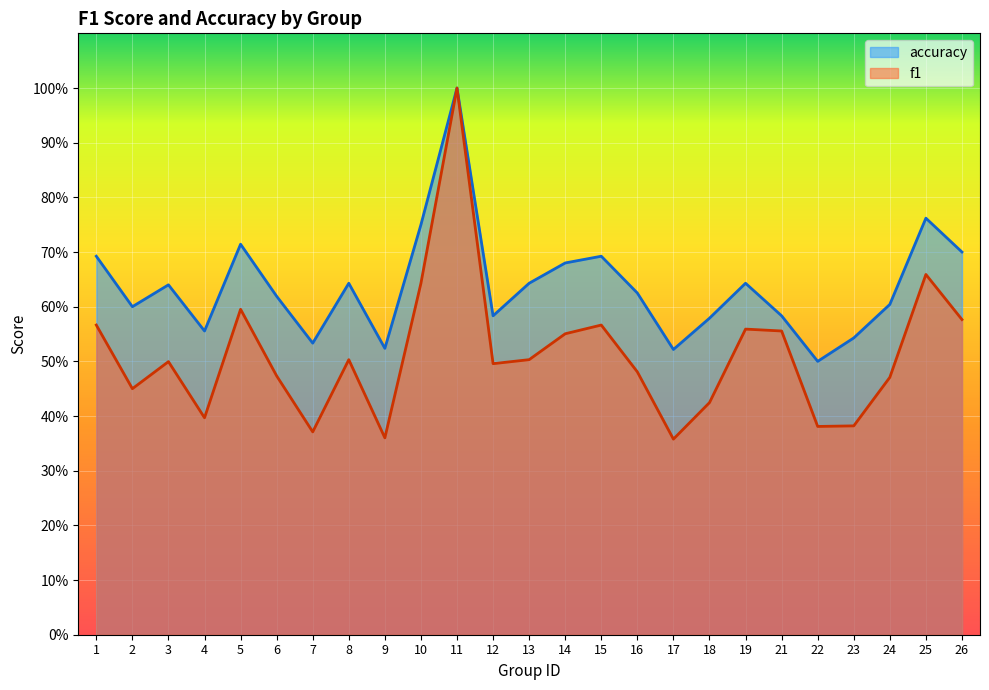

At 6, list the series in order from largest to smallest.

accuracy, f1